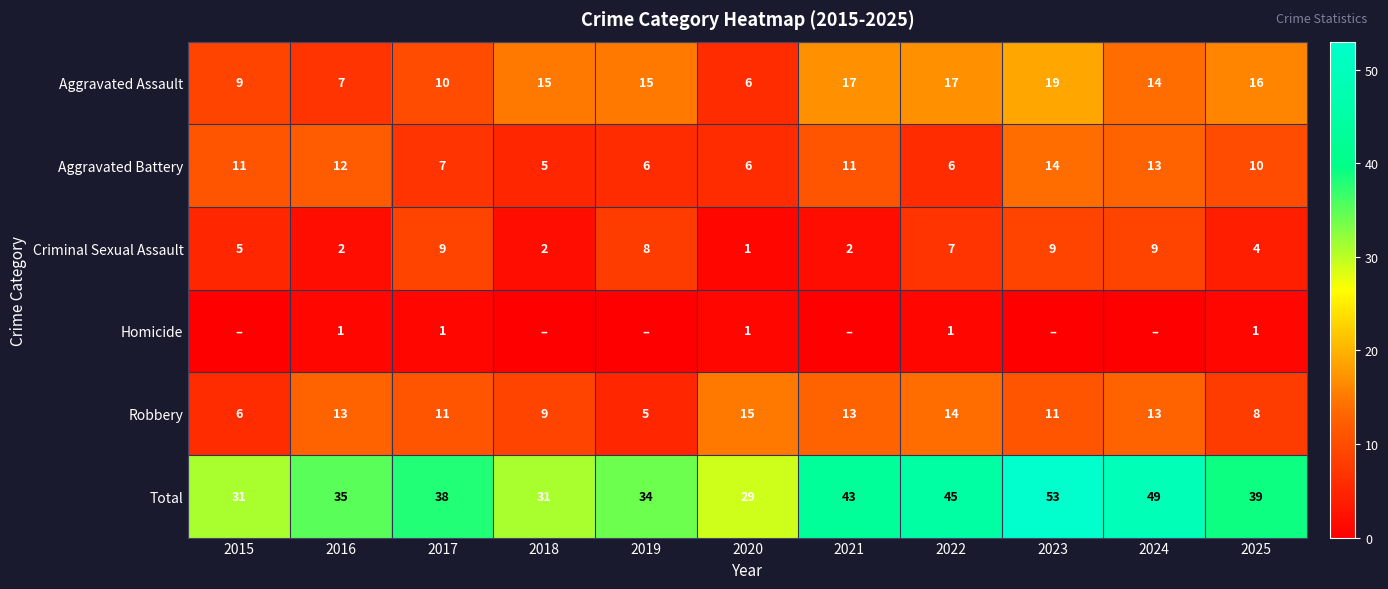

The value of Homicide at 2016 is 0. True or false?

False